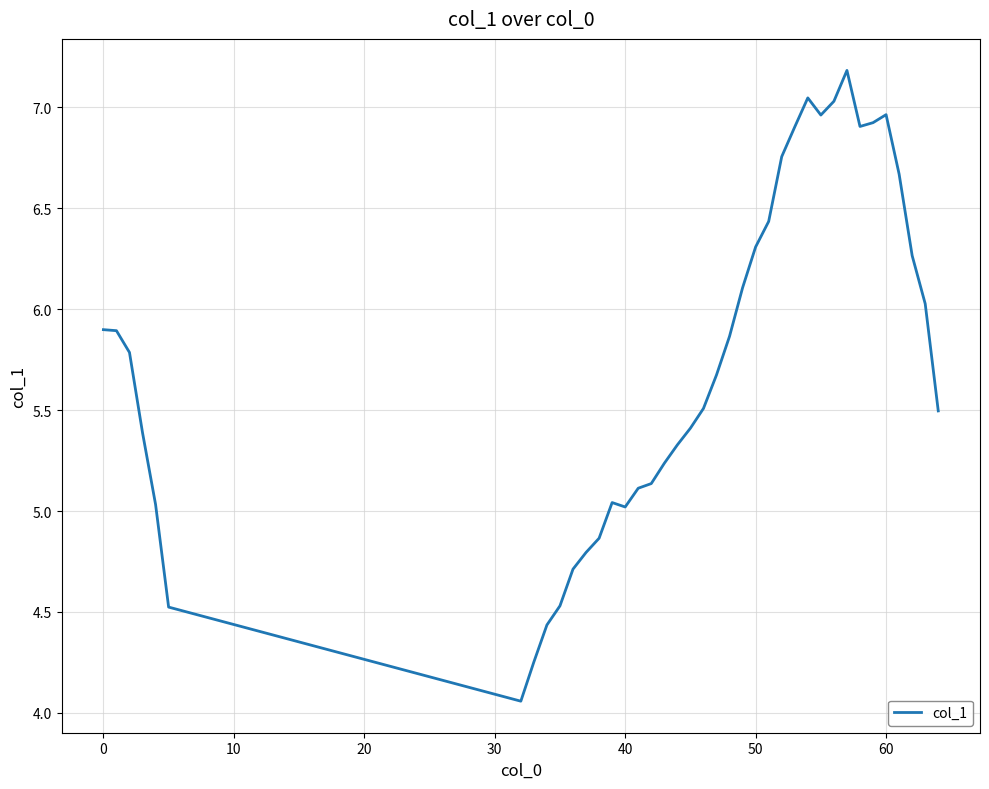

What is the maximum value shown in the chart?

7.2